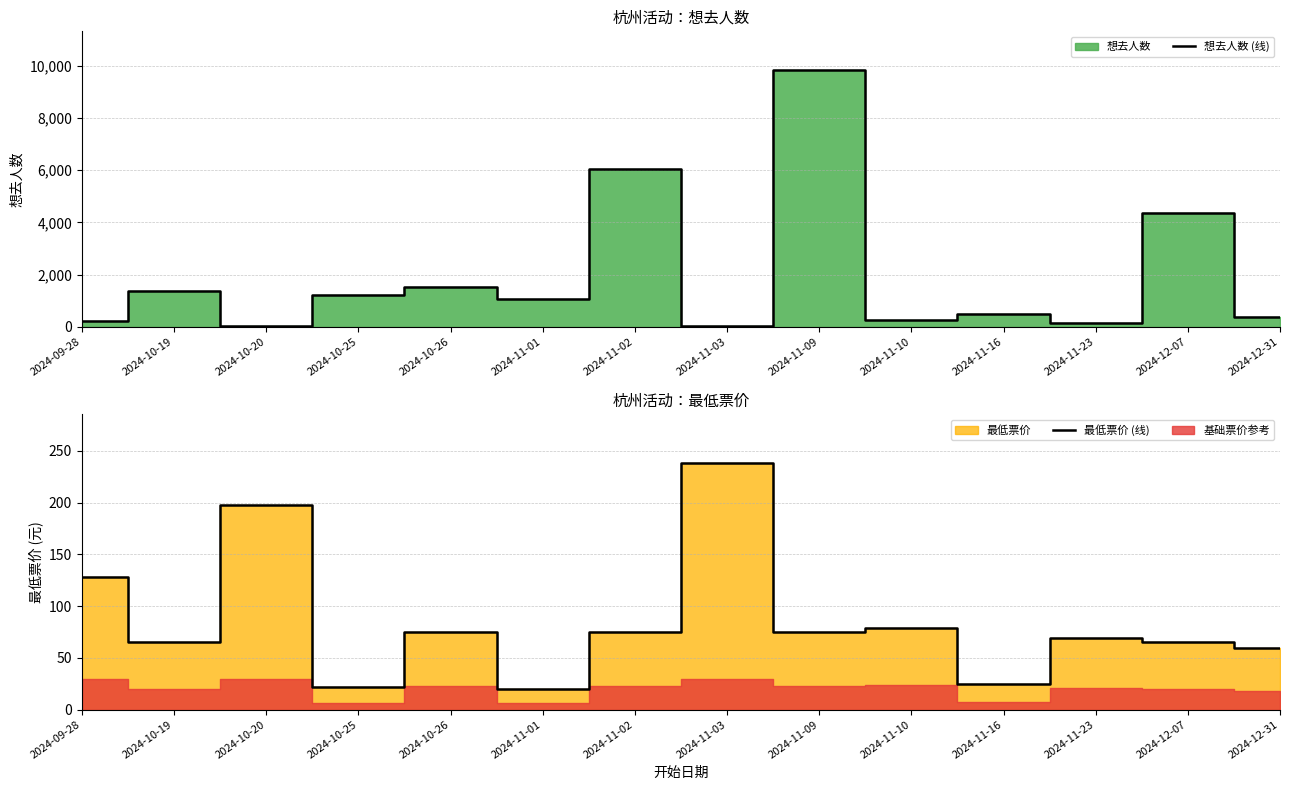

Read the 最低票价 (线) value at 2024-10-26.

75.0